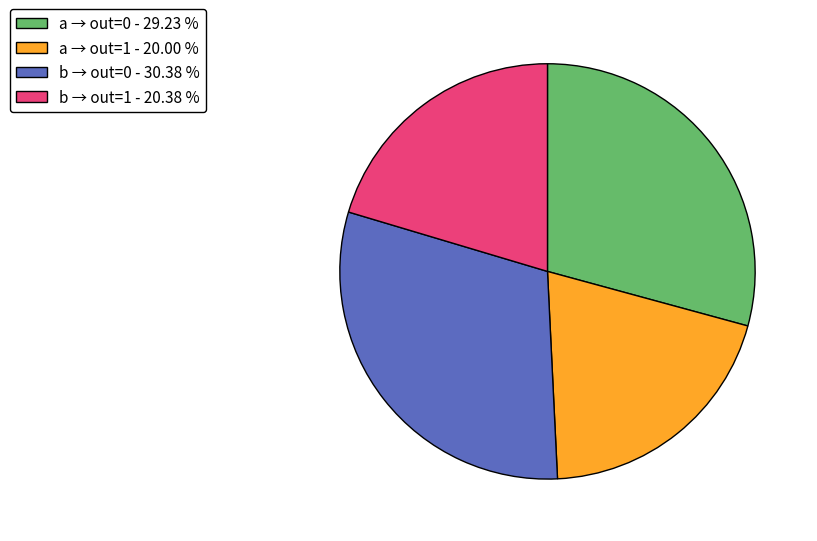

Does any single category account for the majority?

No